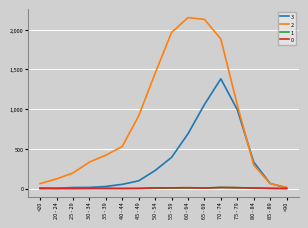

Which series has the largest range (max minus min)?

2